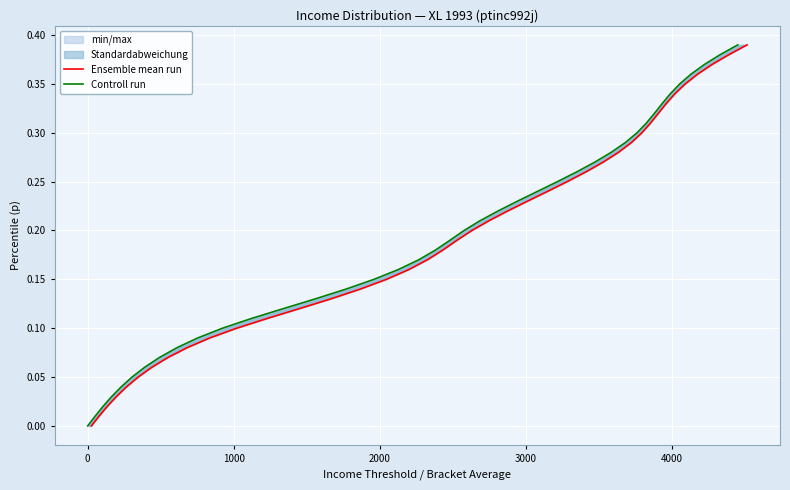

True or false: Controll run and Ensemble mean run intersect in this chart.

False